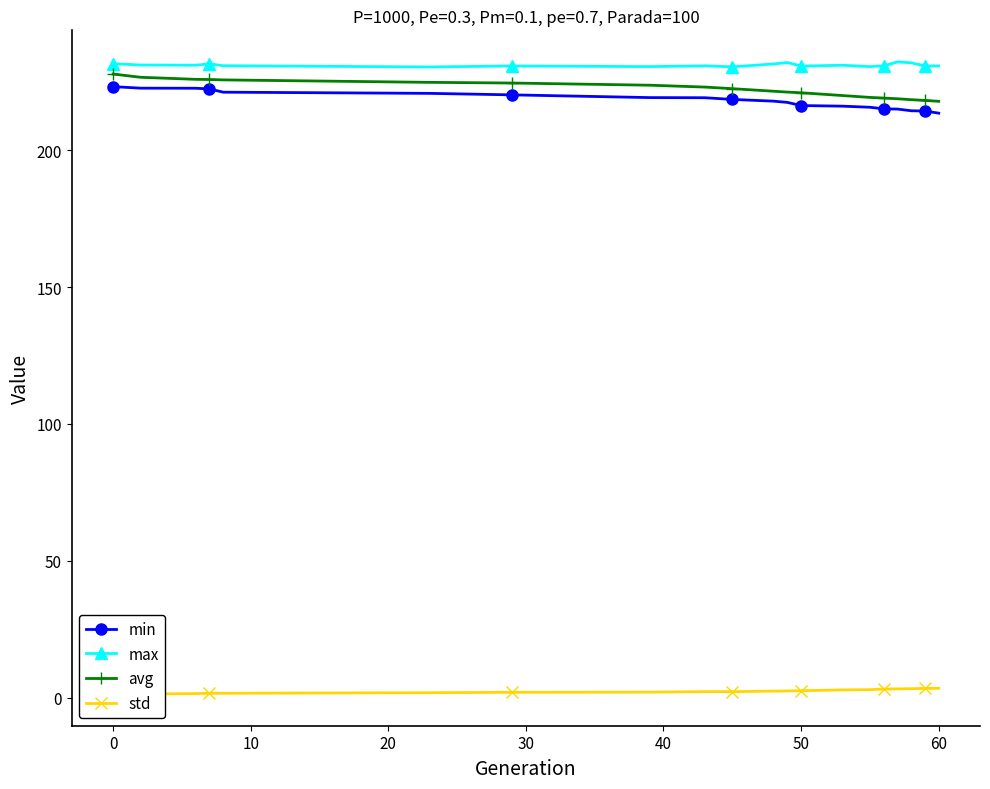

Which series has the largest total across all categories?

max